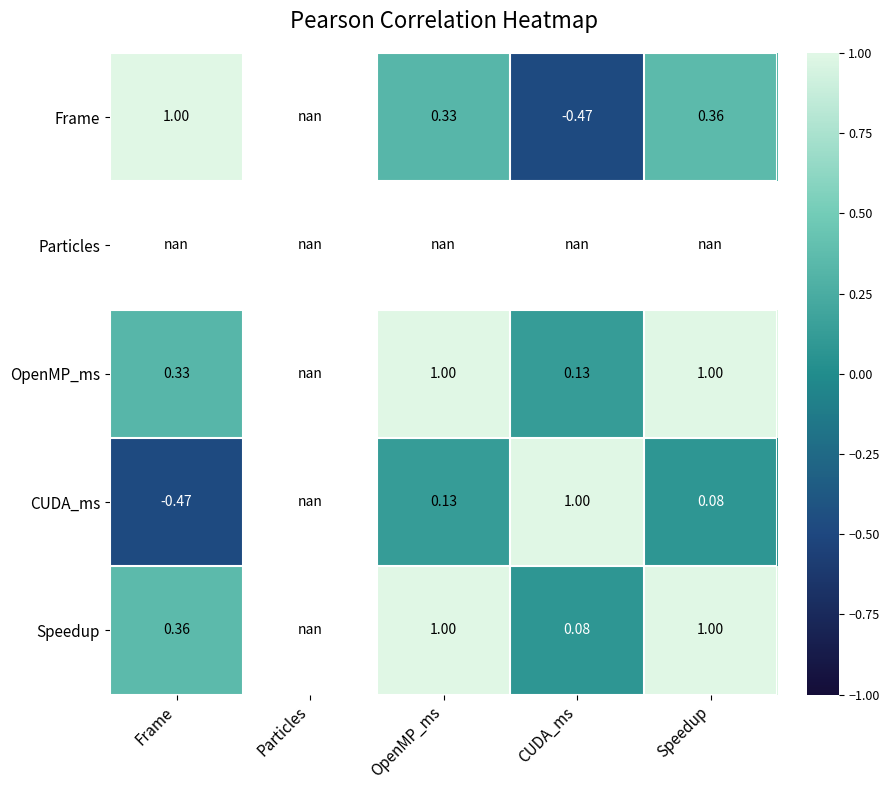

Is it true that Frame equals 0.4 at Speedup?

True